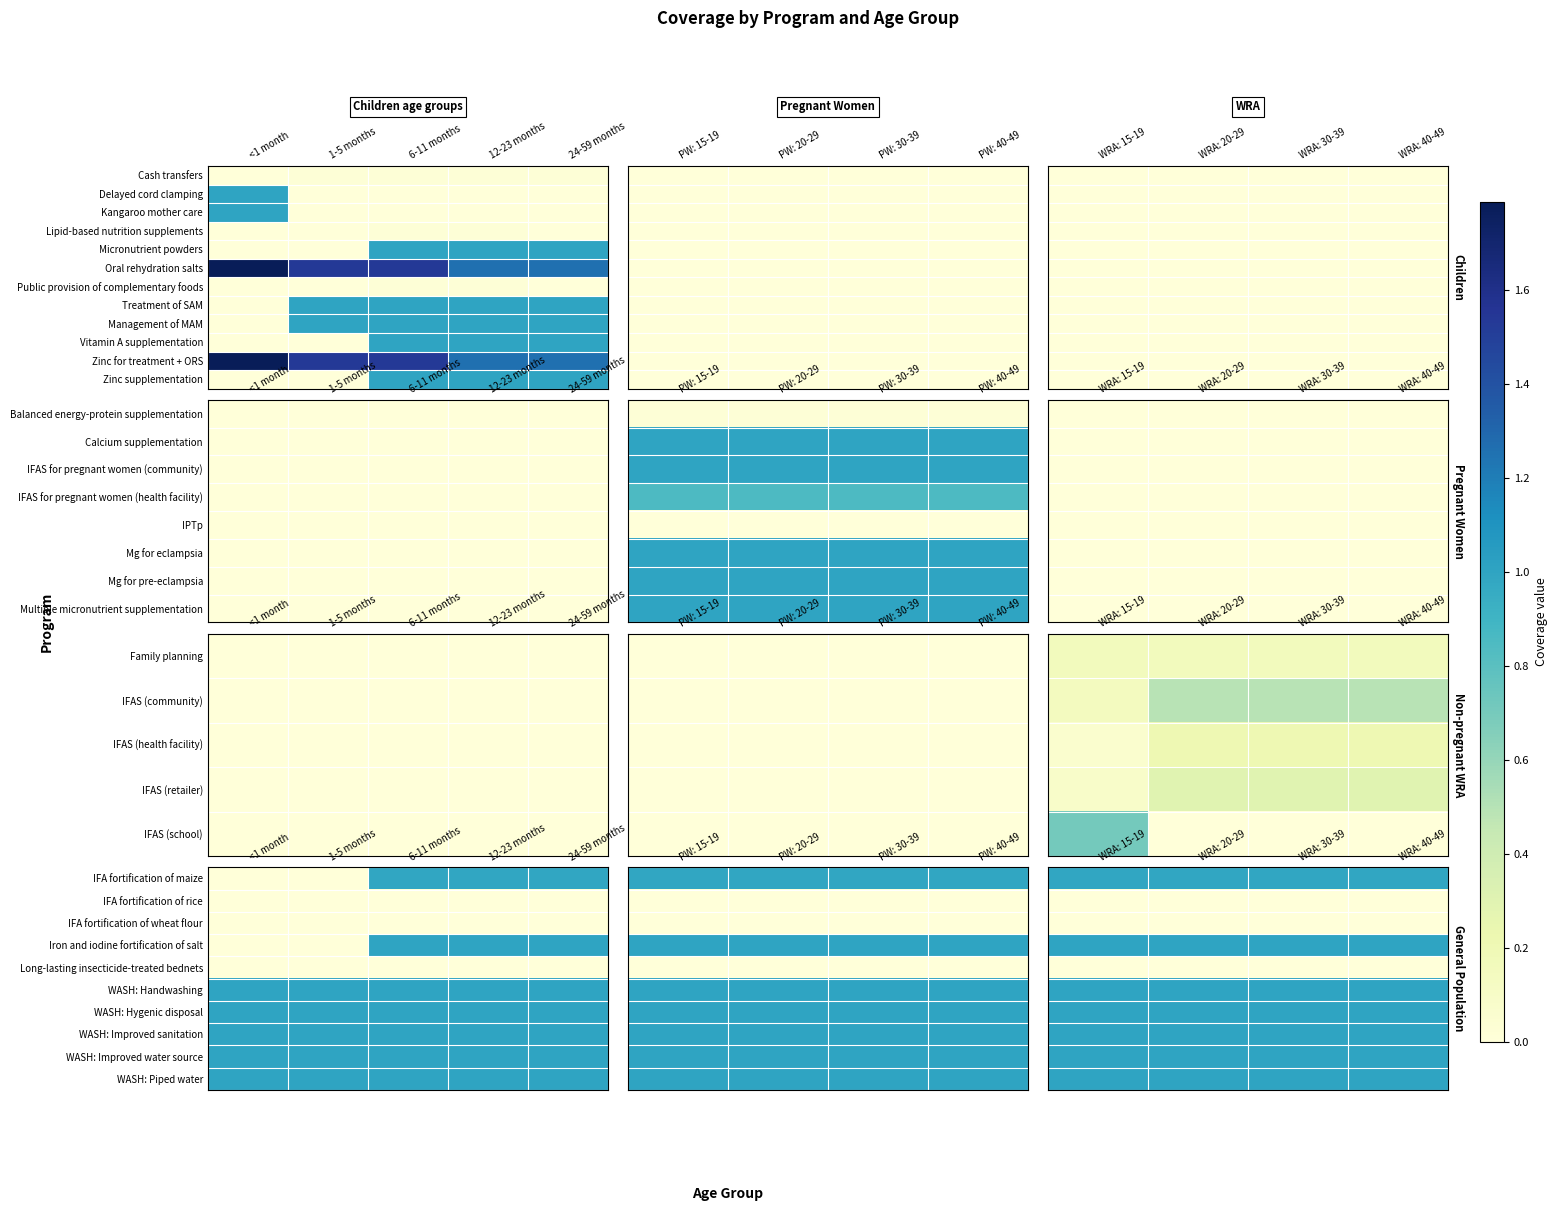

The value of WASH: Handwashing at WRA: 40-49 is 1.3. True or false?

False